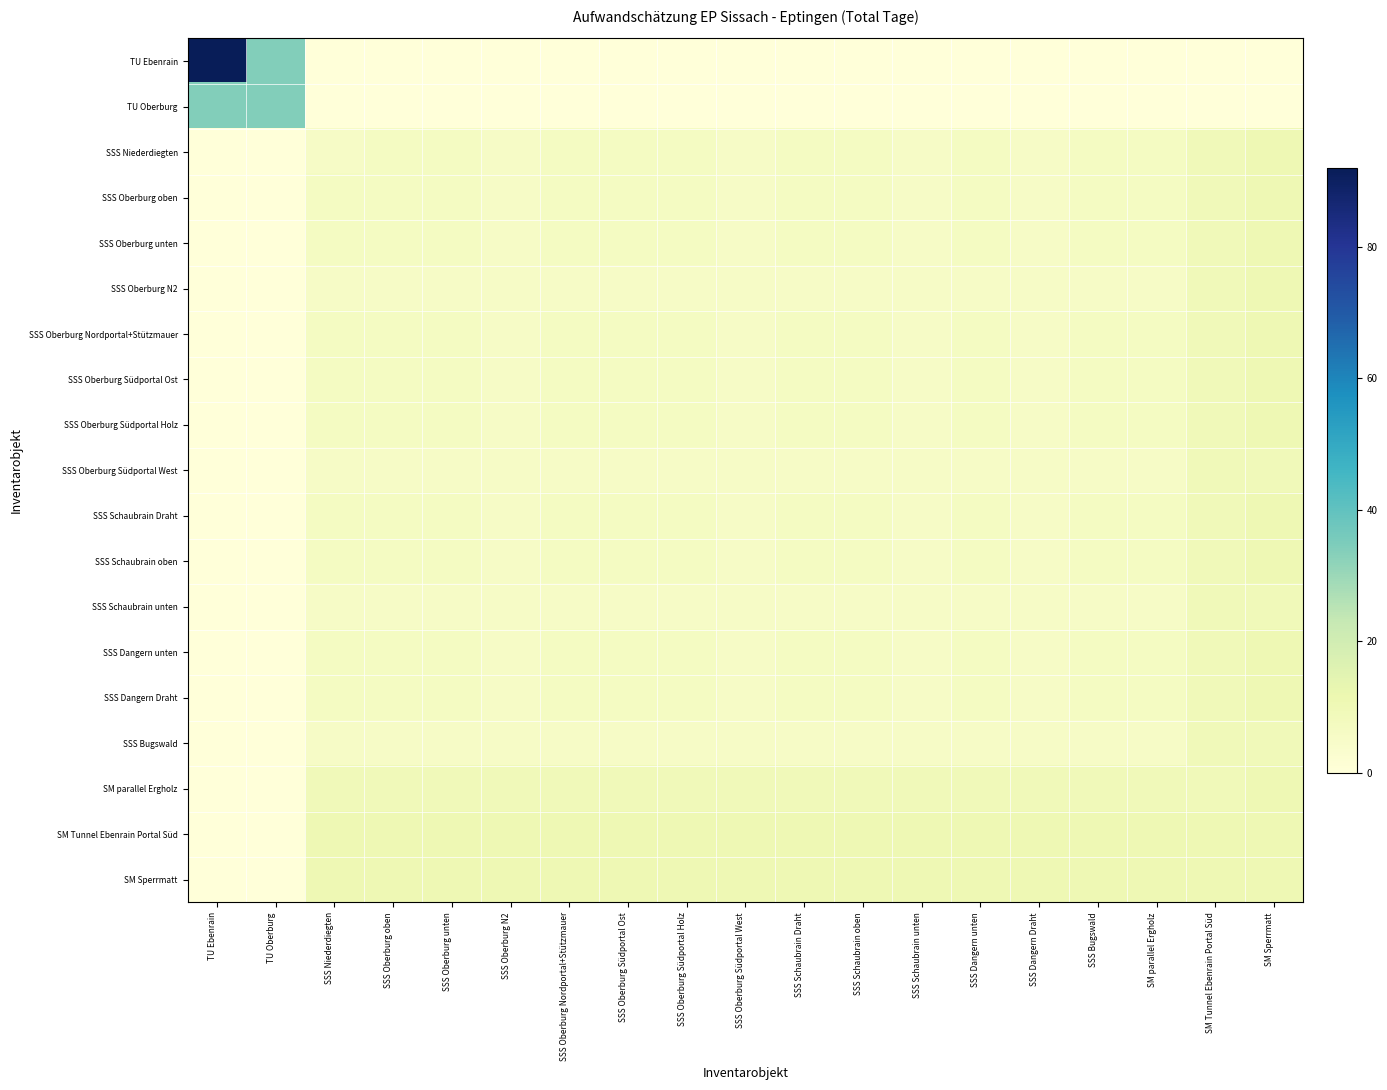

Reading left to right, what are all the values shown in this chart?

TU Ebenrain: TU Ebenrain=92.0	TU Oberburg=34.0	SSS Niederdiegten=0.0	SSS Oberburg oben=0.0	SSS Oberburg unten=0.0	SSS Oberburg N2=0.0	SSS Oberburg Nordportal+Stützmauer=0.0	SSS Oberburg Südportal Ost=0.0	SSS Oberburg Südportal Holz=0.0	SSS Oberburg Südportal West=0.0	SSS Schaubrain Draht=0.0	SSS Schaubrain oben=0.0	SSS Schaubrain unten=0.0	SSS Dangern unten=0.0	SSS Dangern Draht=0.0	SSS Bugswald=0.0	SM parallel Ergholz=0.0	SM Tunnel Ebenrain Portal Süd=0.0	SM Sperrmatt=0.0
TU Oberburg: TU Ebenrain=34.0	TU Oberburg=34.0	SSS Niederdiegten=0.0	SSS Oberburg oben=0.0	SSS Oberburg unten=0.0	SSS Oberburg N2=0.0	SSS Oberburg Nordportal+Stützmauer=0.0	SSS Oberburg Südportal Ost=0.0	SSS Oberburg Südportal Holz=0.0	SSS Oberburg Südportal West=0.0	SSS Schaubrain Draht=0.0	SSS Schaubrain oben=0.0	SSS Schaubrain unten=0.0	SSS Dangern unten=0.0	SSS Dangern Draht=0.0	SSS Bugswald=0.0	SM parallel Ergholz=0.0	SM Tunnel Ebenrain Portal Süd=0.0	SM Sperrmatt=0.0
SSS Niederdiegten: TU Ebenrain=0.0	TU Oberburg=0.0	SSS Niederdiegten=5.5	SSS Oberburg oben=6.5	SSS Oberburg unten=6.5	SSS Oberburg N2=5.5	SSS Oberburg Nordportal+Stützmauer=6.5	SSS Oberburg Südportal Ost=6.5	SSS Oberburg Südportal Holz=6.5	SSS Oberburg Südportal West=5.5	SSS Schaubrain Draht=6.5	SSS Schaubrain oben=6.5	SSS Schaubrain unten=5.5	SSS Dangern unten=6.5	SSS Dangern Draht=5.5	SSS Bugswald=6.5	SM parallel Ergholz=6.5	SM Tunnel Ebenrain Portal Süd=9.0	SM Sperrmatt=10.5
SSS Oberburg oben: TU Ebenrain=0.0	TU Oberburg=0.0	SSS Niederdiegten=6.5	SSS Oberburg oben=6.5	SSS Oberburg unten=6.5	SSS Oberburg N2=5.5	SSS Oberburg Nordportal+Stützmauer=6.5	SSS Oberburg Südportal Ost=6.5	SSS Oberburg Südportal Holz=6.5	SSS Oberburg Südportal West=5.5	SSS Schaubrain Draht=6.5	SSS Schaubrain oben=6.5	SSS Schaubrain unten=5.5	SSS Dangern unten=6.5	SSS Dangern Draht=5.5	SSS Bugswald=6.5	SM parallel Ergholz=6.5	SM Tunnel Ebenrain Portal Süd=9.0	SM Sperrmatt=10.5
SSS Oberburg unten: TU Ebenrain=0.0	TU Oberburg=0.0	SSS Niederdiegten=6.5	SSS Oberburg oben=6.5	SSS Oberburg unten=6.5	SSS Oberburg N2=5.5	SSS Oberburg Nordportal+Stützmauer=6.5	SSS Oberburg Südportal Ost=6.5	SSS Oberburg Südportal Holz=6.5	SSS Oberburg Südportal West=5.5	SSS Schaubrain Draht=6.5	SSS Schaubrain oben=6.5	SSS Schaubrain unten=5.5	SSS Dangern unten=6.5	SSS Dangern Draht=5.5	SSS Bugswald=6.5	SM parallel Ergholz=6.5	SM Tunnel Ebenrain Portal Süd=9.0	SM Sperrmatt=10.5
SSS Oberburg N2: TU Ebenrain=0.0	TU Oberburg=0.0	SSS Niederdiegten=5.5	SSS Oberburg oben=5.5	SSS Oberburg unten=5.5	SSS Oberburg N2=5.5	SSS Oberburg Nordportal+Stützmauer=5.5	SSS Oberburg Südportal Ost=5.5	SSS Oberburg Südportal Holz=5.5	SSS Oberburg Südportal West=5.5	SSS Schaubrain Draht=5.5	SSS Schaubrain oben=5.5	SSS Schaubrain unten=5.5	SSS Dangern unten=5.5	SSS Dangern Draht=5.5	SSS Bugswald=5.5	SM parallel Ergholz=5.5	SM Tunnel Ebenrain Portal Süd=9.0	SM Sperrmatt=10.5
SSS Oberburg Nordportal+Stützmauer: TU Ebenrain=0.0	TU Oberburg=0.0	SSS Niederdiegten=6.5	SSS Oberburg oben=6.5	SSS Oberburg unten=6.5	SSS Oberburg N2=5.5	SSS Oberburg Nordportal+Stützmauer=6.5	SSS Oberburg Südportal Ost=6.5	SSS Oberburg Südportal Holz=6.5	SSS Oberburg Südportal West=5.5	SSS Schaubrain Draht=6.5	SSS Schaubrain oben=6.5	SSS Schaubrain unten=5.5	SSS Dangern unten=6.5	SSS Dangern Draht=5.5	SSS Bugswald=6.5	SM parallel Ergholz=6.5	SM Tunnel Ebenrain Portal Süd=9.0	SM Sperrmatt=10.5
SSS Oberburg Südportal Ost: TU Ebenrain=0.0	TU Oberburg=0.0	SSS Niederdiegten=6.5	SSS Oberburg oben=6.5	SSS Oberburg unten=6.5	SSS Oberburg N2=5.5	SSS Oberburg Nordportal+Stützmauer=6.5	SSS Oberburg Südportal Ost=6.5	SSS Oberburg Südportal Holz=6.5	SSS Oberburg Südportal West=5.5	SSS Schaubrain Draht=6.5	SSS Schaubrain oben=6.5	SSS Schaubrain unten=5.5	SSS Dangern unten=6.5	SSS Dangern Draht=5.5	SSS Bugswald=6.5	SM parallel Ergholz=6.5	SM Tunnel Ebenrain Portal Süd=9.0	SM Sperrmatt=10.5
SSS Oberburg Südportal Holz: TU Ebenrain=0.0	TU Oberburg=0.0	SSS Niederdiegten=6.5	SSS Oberburg oben=6.5	SSS Oberburg unten=6.5	SSS Oberburg N2=5.5	SSS Oberburg Nordportal+Stützmauer=6.5	SSS Oberburg Südportal Ost=6.5	SSS Oberburg Südportal Holz=6.5	SSS Oberburg Südportal West=5.5	SSS Schaubrain Draht=6.5	SSS Schaubrain oben=6.5	SSS Schaubrain unten=5.5	SSS Dangern unten=6.5	SSS Dangern Draht=5.5	SSS Bugswald=6.5	SM parallel Ergholz=6.5	SM Tunnel Ebenrain Portal Süd=9.0	SM Sperrmatt=10.5
SSS Oberburg Südportal West: TU Ebenrain=0.0	TU Oberburg=0.0	SSS Niederdiegten=5.5	SSS Oberburg oben=5.5	SSS Oberburg unten=5.5	SSS Oberburg N2=5.5	SSS Oberburg Nordportal+Stützmauer=5.5	SSS Oberburg Südportal Ost=5.5	SSS Oberburg Südportal Holz=5.5	SSS Oberburg Südportal West=5.5	SSS Schaubrain Draht=5.5	SSS Schaubrain oben=5.5	SSS Schaubrain unten=5.5	SSS Dangern unten=5.5	SSS Dangern Draht=5.5	SSS Bugswald=5.5	SM parallel Ergholz=5.5	SM Tunnel Ebenrain Portal Süd=9.0	SM Sperrmatt=9.0
SSS Schaubrain Draht: TU Ebenrain=0.0	TU Oberburg=0.0	SSS Niederdiegten=6.5	SSS Oberburg oben=6.5	SSS Oberburg unten=6.5	SSS Oberburg N2=5.5	SSS Oberburg Nordportal+Stützmauer=6.5	SSS Oberburg Südportal Ost=6.5	SSS Oberburg Südportal Holz=6.5	SSS Oberburg Südportal West=5.5	SSS Schaubrain Draht=6.5	SSS Schaubrain oben=6.5	SSS Schaubrain unten=5.5	SSS Dangern unten=6.5	SSS Dangern Draht=5.5	SSS Bugswald=6.5	SM parallel Ergholz=6.5	SM Tunnel Ebenrain Portal Süd=9.0	SM Sperrmatt=10.5
SSS Schaubrain oben: TU Ebenrain=0.0	TU Oberburg=0.0	SSS Niederdiegten=6.5	SSS Oberburg oben=6.5	SSS Oberburg unten=6.5	SSS Oberburg N2=5.5	SSS Oberburg Nordportal+Stützmauer=6.5	SSS Oberburg Südportal Ost=6.5	SSS Oberburg Südportal Holz=6.5	SSS Oberburg Südportal West=5.5	SSS Schaubrain Draht=6.5	SSS Schaubrain oben=6.5	SSS Schaubrain unten=5.5	SSS Dangern unten=6.5	SSS Dangern Draht=5.5	SSS Bugswald=6.5	SM parallel Ergholz=6.5	SM Tunnel Ebenrain Portal Süd=9.0	SM Sperrmatt=10.5
SSS Schaubrain unten: TU Ebenrain=0.0	TU Oberburg=0.0	SSS Niederdiegten=5.5	SSS Oberburg oben=5.5	SSS Oberburg unten=5.5	SSS Oberburg N2=5.5	SSS Oberburg Nordportal+Stützmauer=5.5	SSS Oberburg Südportal Ost=5.5	SSS Oberburg Südportal Holz=5.5	SSS Oberburg Südportal West=5.5	SSS Schaubrain Draht=5.5	SSS Schaubrain oben=5.5	SSS Schaubrain unten=5.5	SSS Dangern unten=5.5	SSS Dangern Draht=5.5	SSS Bugswald=5.5	SM parallel Ergholz=5.5	SM Tunnel Ebenrain Portal Süd=9.0	SM Sperrmatt=9.0
SSS Dangern unten: TU Ebenrain=0.0	TU Oberburg=0.0	SSS Niederdiegten=6.5	SSS Oberburg oben=6.5	SSS Oberburg unten=6.5	SSS Oberburg N2=5.5	SSS Oberburg Nordportal+Stützmauer=6.5	SSS Oberburg Südportal Ost=6.5	SSS Oberburg Südportal Holz=6.5	SSS Oberburg Südportal West=5.5	SSS Schaubrain Draht=6.5	SSS Schaubrain oben=6.5	SSS Schaubrain unten=5.5	SSS Dangern unten=6.5	SSS Dangern Draht=5.5	SSS Bugswald=6.5	SM parallel Ergholz=6.5	SM Tunnel Ebenrain Portal Süd=9.0	SM Sperrmatt=10.5
SSS Dangern Draht: TU Ebenrain=0.0	TU Oberburg=0.0	SSS Niederdiegten=6.5	SSS Oberburg oben=6.5	SSS Oberburg unten=6.5	SSS Oberburg N2=5.5	SSS Oberburg Nordportal+Stützmauer=6.5	SSS Oberburg Südportal Ost=6.5	SSS Oberburg Südportal Holz=6.5	SSS Oberburg Südportal West=5.5	SSS Schaubrain Draht=6.5	SSS Schaubrain oben=6.5	SSS Schaubrain unten=5.5	SSS Dangern unten=6.5	SSS Dangern Draht=5.5	SSS Bugswald=6.5	SM parallel Ergholz=6.5	SM Tunnel Ebenrain Portal Süd=9.0	SM Sperrmatt=10.5
SSS Bugswald: TU Ebenrain=0.0	TU Oberburg=0.0	SSS Niederdiegten=5.5	SSS Oberburg oben=5.5	SSS Oberburg unten=5.5	SSS Oberburg N2=5.5	SSS Oberburg Nordportal+Stützmauer=5.5	SSS Oberburg Südportal Ost=5.5	SSS Oberburg Südportal Holz=5.5	SSS Oberburg Südportal West=5.5	SSS Schaubrain Draht=5.5	SSS Schaubrain oben=5.5	SSS Schaubrain unten=5.5	SSS Dangern unten=5.5	SSS Dangern Draht=5.5	SSS Bugswald=5.5	SM parallel Ergholz=5.5	SM Tunnel Ebenrain Portal Süd=9.0	SM Sperrmatt=9.0
SM parallel Ergholz: TU Ebenrain=0.0	TU Oberburg=0.0	SSS Niederdiegten=9.0	SSS Oberburg oben=9.0	SSS Oberburg unten=9.0	SSS Oberburg N2=9.0	SSS Oberburg Nordportal+Stützmauer=9.0	SSS Oberburg Südportal Ost=9.0	SSS Oberburg Südportal Holz=9.0	SSS Oberburg Südportal West=9.0	SSS Schaubrain Draht=9.0	SSS Schaubrain oben=9.0	SSS Schaubrain unten=9.0	SSS Dangern unten=9.0	SSS Dangern Draht=9.0	SSS Bugswald=9.0	SM parallel Ergholz=9.0	SM Tunnel Ebenrain Portal Süd=9.0	SM Sperrmatt=10.5
SM Tunnel Ebenrain Portal Süd: TU Ebenrain=0.0	TU Oberburg=0.0	SSS Niederdiegten=10.5	SSS Oberburg oben=10.5	SSS Oberburg unten=10.5	SSS Oberburg N2=10.5	SSS Oberburg Nordportal+Stützmauer=10.5	SSS Oberburg Südportal Ost=10.5	SSS Oberburg Südportal Holz=10.5	SSS Oberburg Südportal West=10.5	SSS Schaubrain Draht=10.5	SSS Schaubrain oben=10.5	SSS Schaubrain unten=10.5	SSS Dangern unten=10.5	SSS Dangern Draht=10.5	SSS Bugswald=10.5	SM parallel Ergholz=10.5	SM Tunnel Ebenrain Portal Süd=10.5	SM Sperrmatt=10.5
SM Sperrmatt: TU Ebenrain=0.0	TU Oberburg=0.0	SSS Niederdiegten=10.5	SSS Oberburg oben=10.5	SSS Oberburg unten=10.5	SSS Oberburg N2=10.5	SSS Oberburg Nordportal+Stützmauer=10.5	SSS Oberburg Südportal Ost=10.5	SSS Oberburg Südportal Holz=10.5	SSS Oberburg Südportal West=10.5	SSS Schaubrain Draht=10.5	SSS Schaubrain oben=10.5	SSS Schaubrain unten=10.5	SSS Dangern unten=10.5	SSS Dangern Draht=10.5	SSS Bugswald=10.5	SM parallel Ergholz=10.5	SM Tunnel Ebenrain Portal Süd=10.5	SM Sperrmatt=10.5